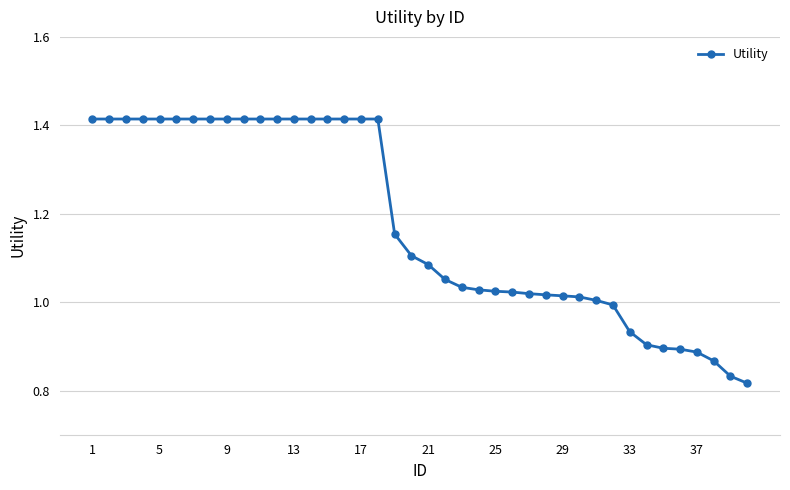

What is the difference between the second highest and minimum values?

0.6